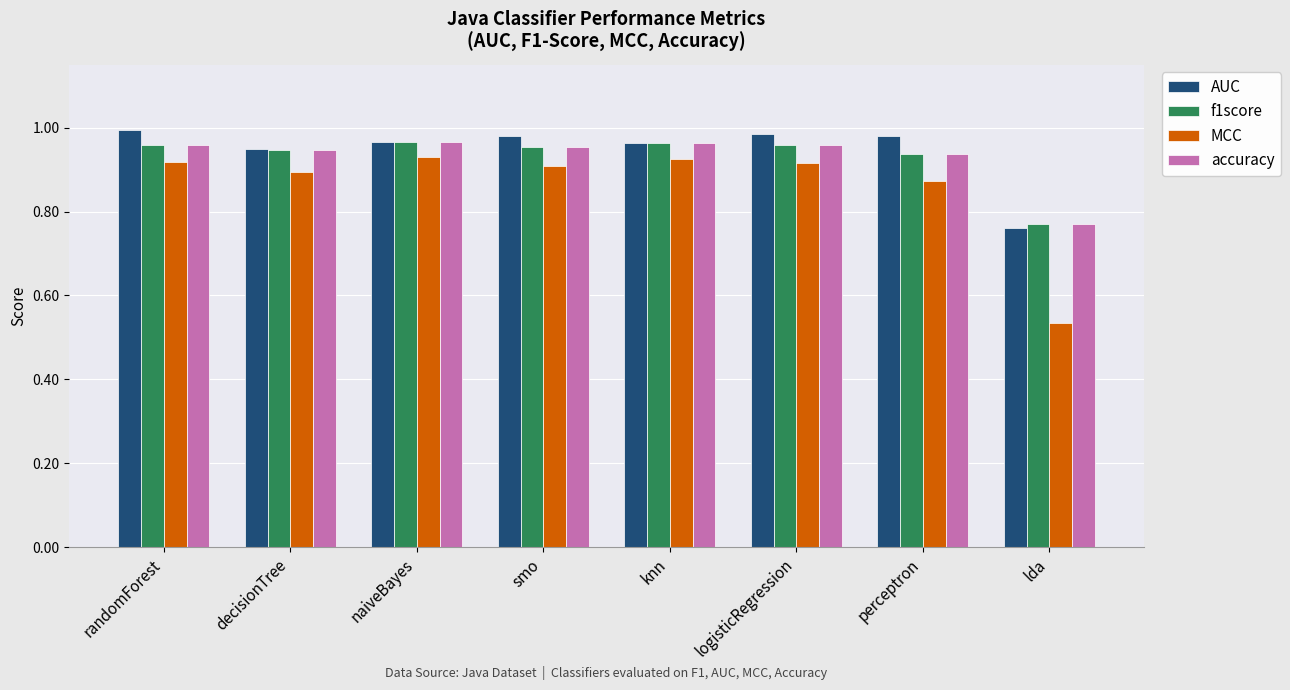

At which label is accuracy closest to 0?

lda